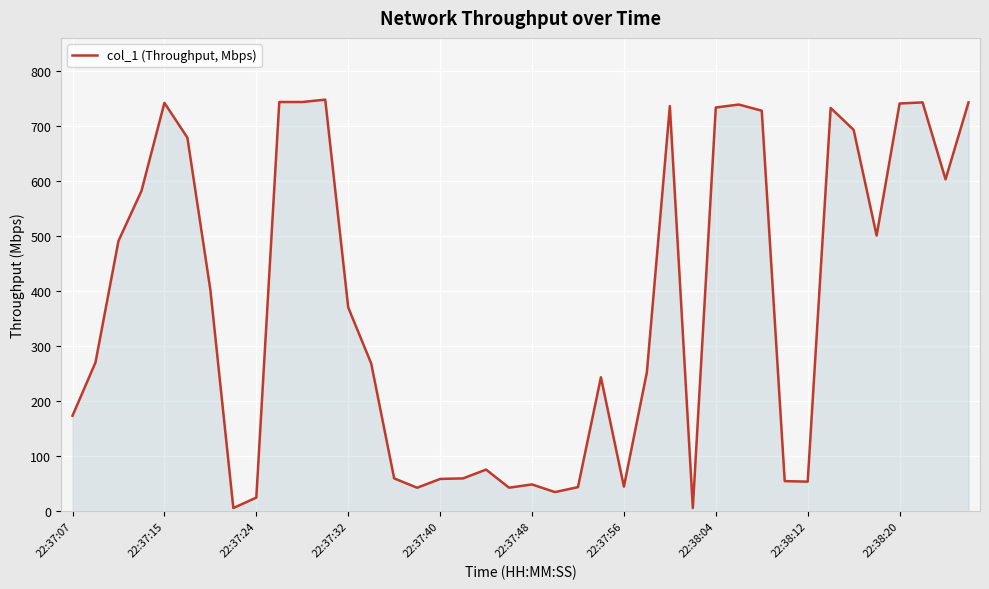

How many distinct data groups are displayed?

1